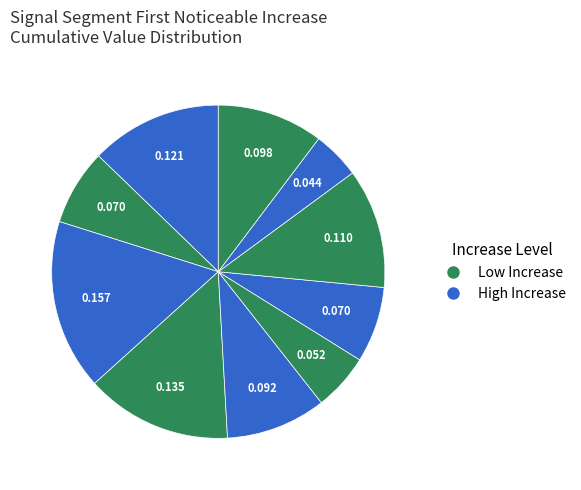

To the nearest percent, what is the difference between the largest and smallest slice percentages?

12%